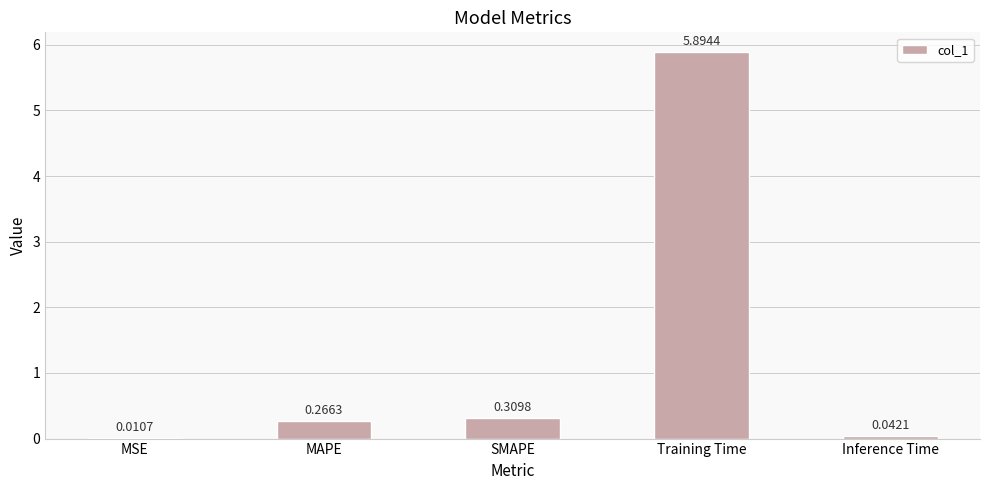

What is the change in value from MAPE to Training Time?

+5.6